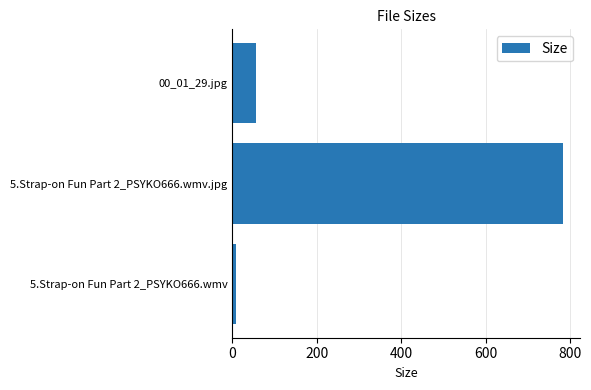

List the labels in order of value, largest first.

5.Strap-on Fun Part 2_PSYKO666.wmv.jpg, 00_01_29.jpg, 5.Strap-on Fun Part 2_PSYKO666.wmv